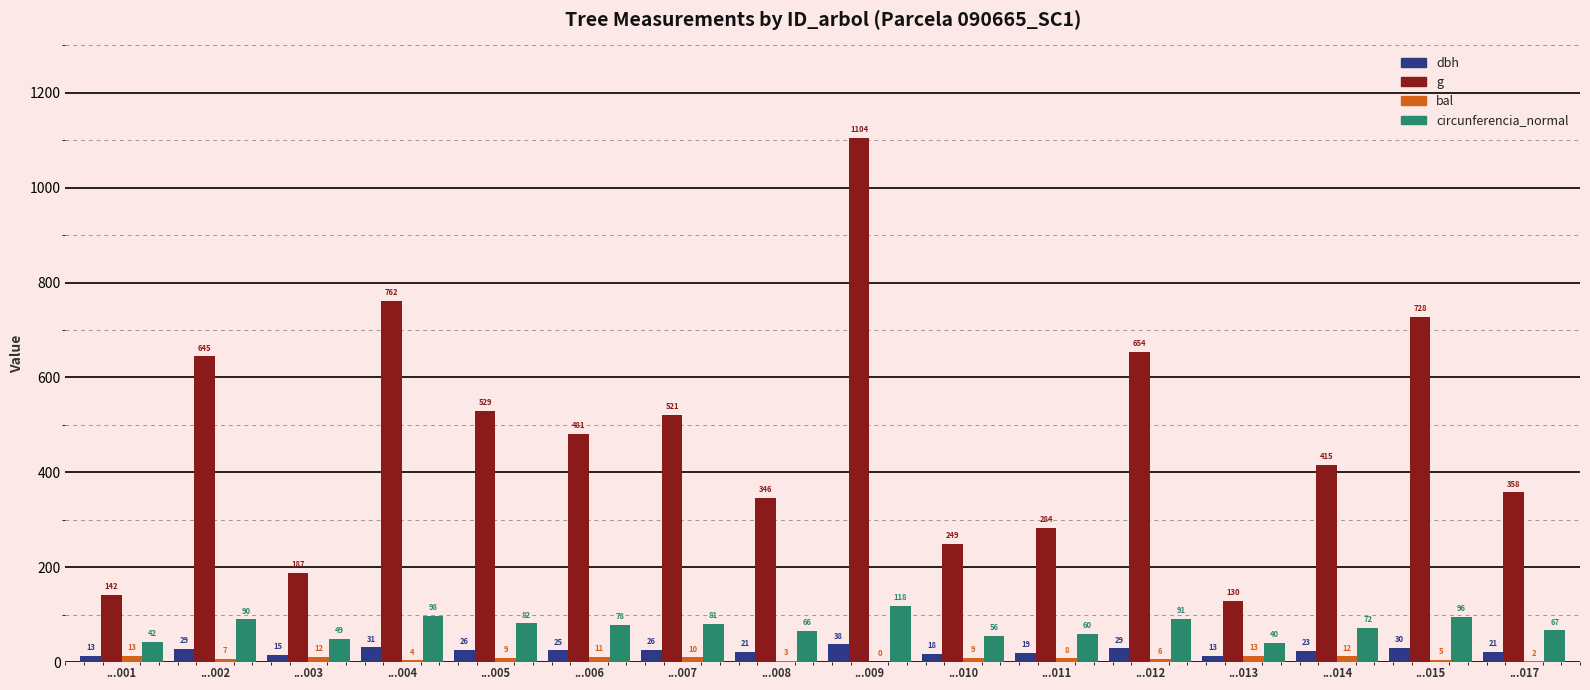

Which series has the largest total across all categories?

g